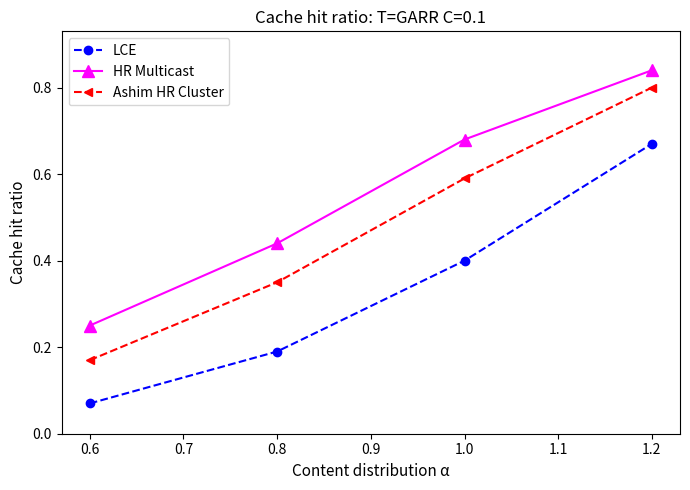

The value of HR Multicast at 0.8 is 0.7. True or false?

False